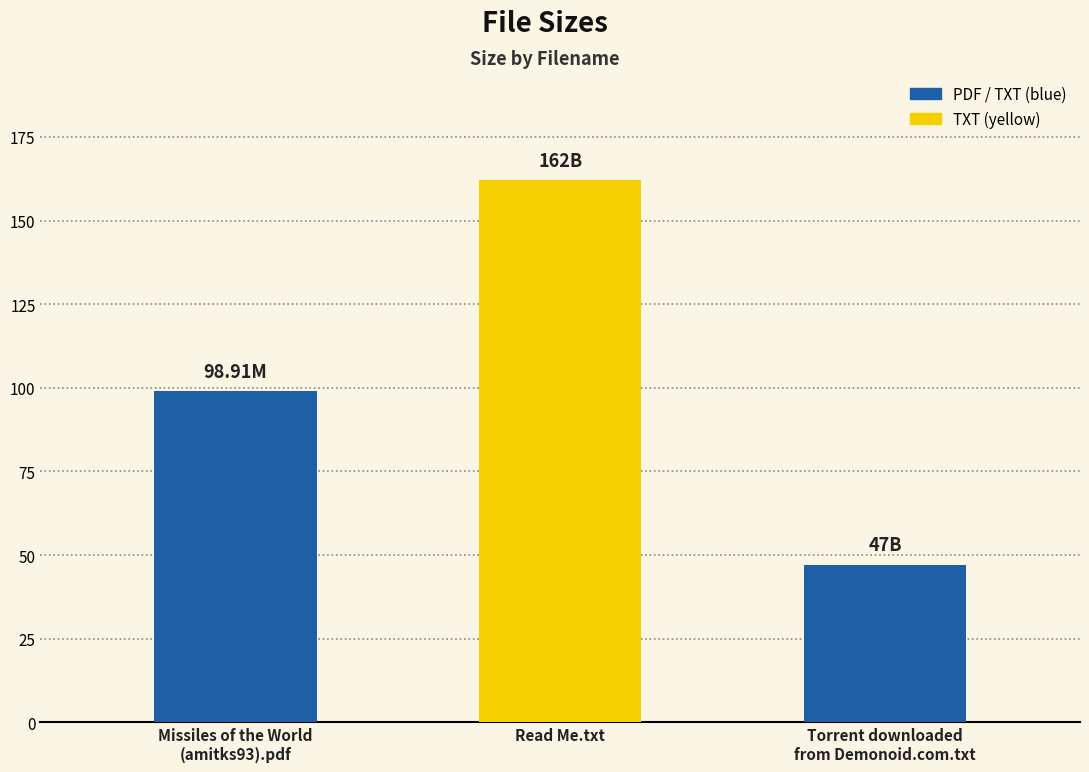

Rank the categories by value from highest to lowest.

Read Me.txt, Missiles of the World
(amitks93).pdf, Torrent downloaded
from Demonoid.com.txt